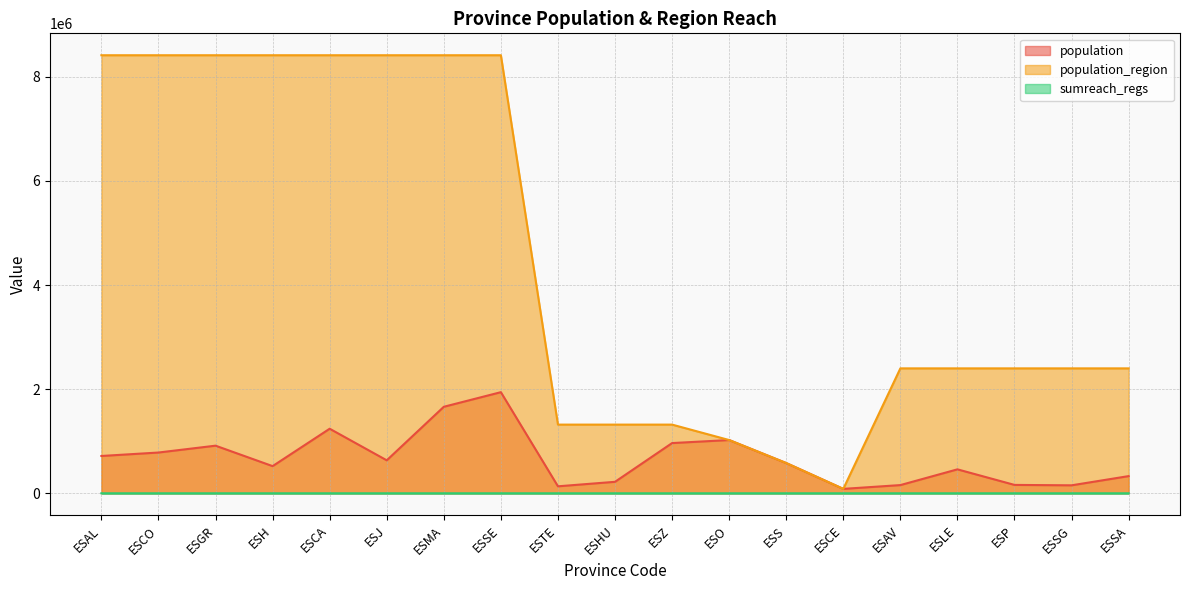

List the labels in order of population_region value, smallest first.

ESCE, ESS, ESO, ESTE, ESHU, ESZ, ESAV, ESLE, ESP, ESSG, ESSA, ESAL, ESCO, ESGR, ESH, ESCA, ESJ, ESMA, ESSE